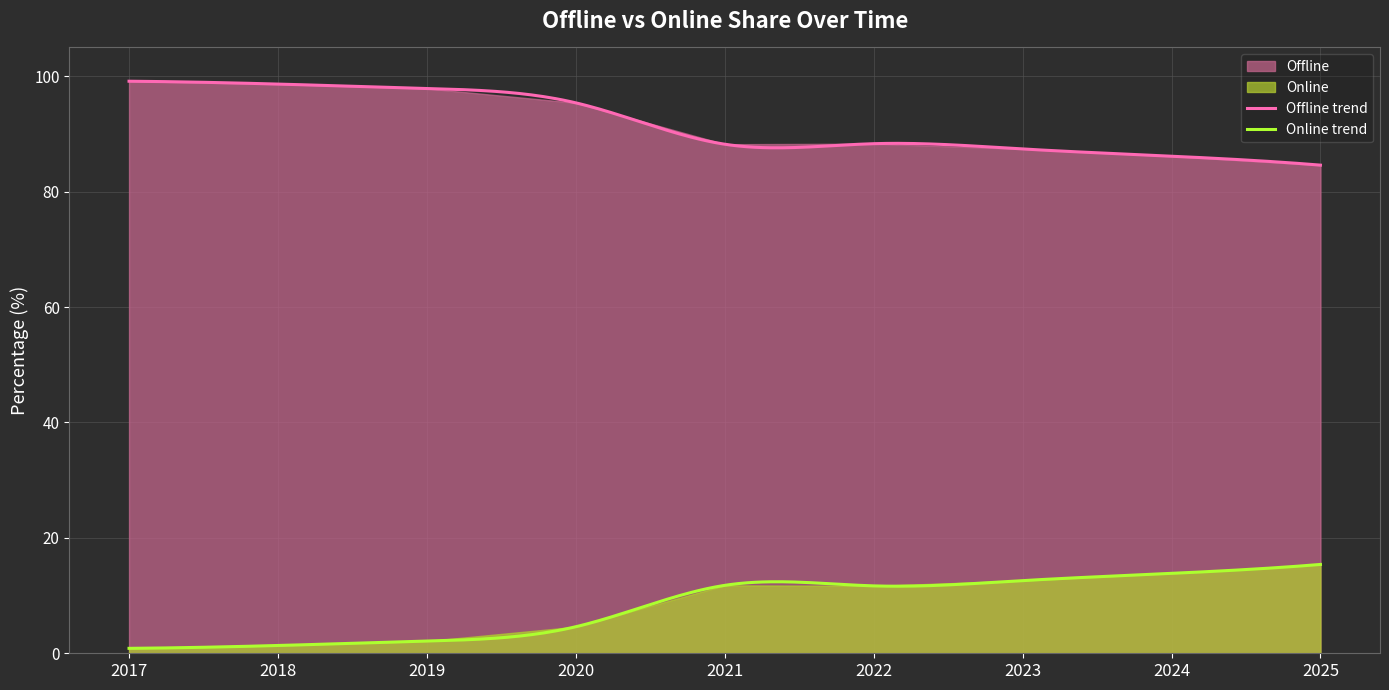

What is the minimum value for Offline?

84.6